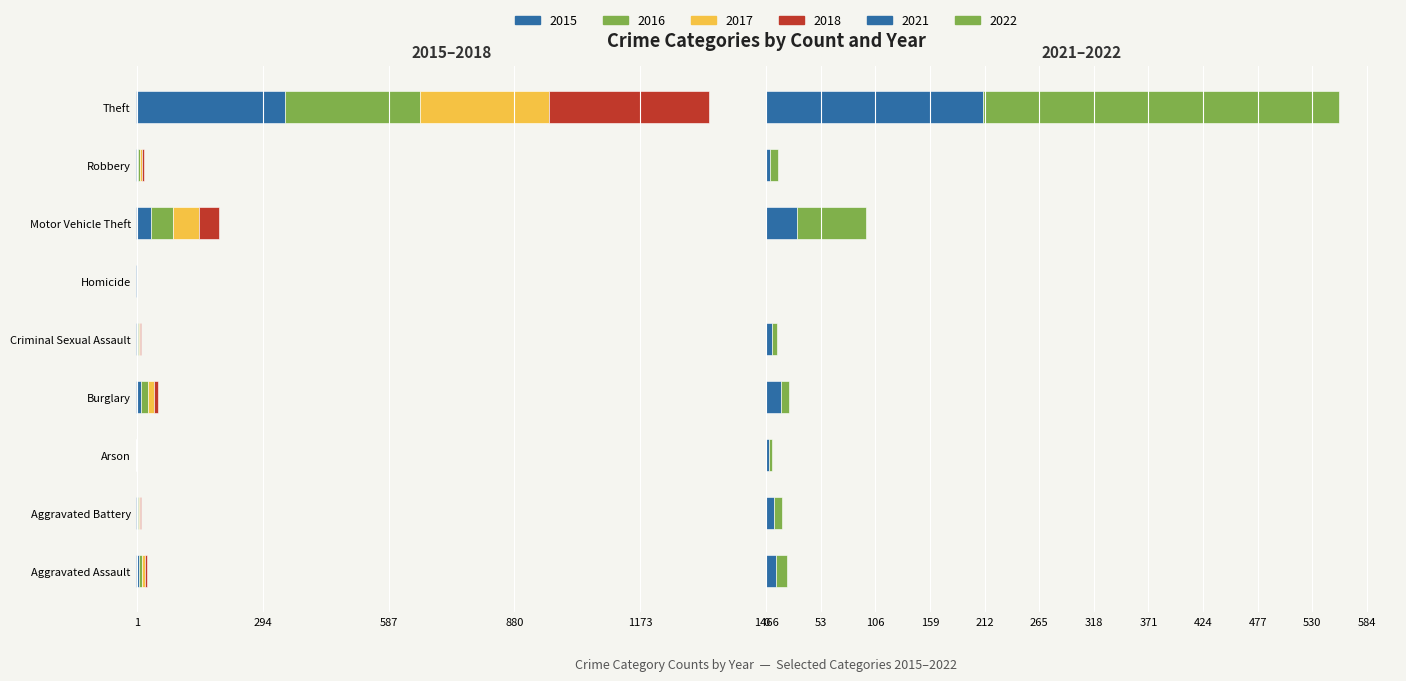

How many values in 2015 are below zero?

8